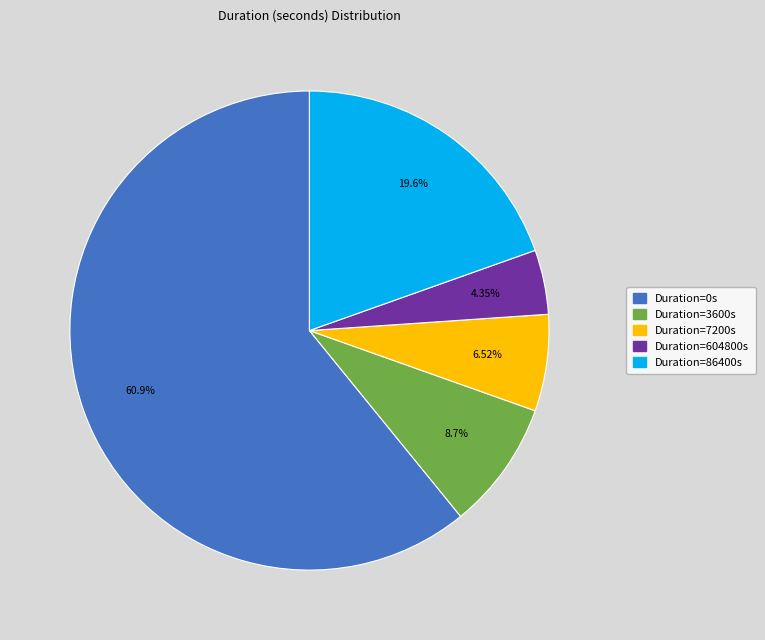

Count the number of slices in the pie.

5